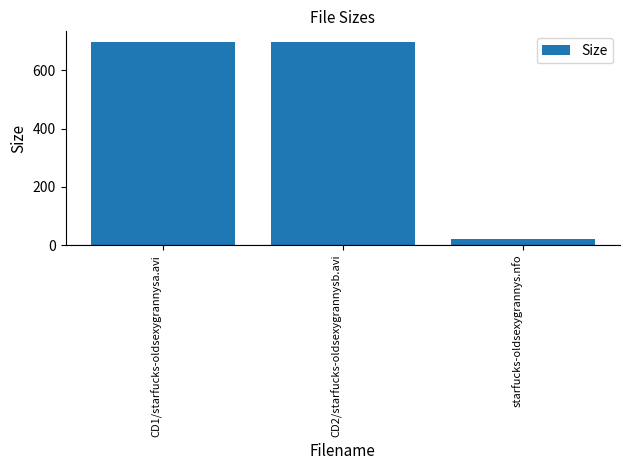

How many categories are shown in the chart?

3